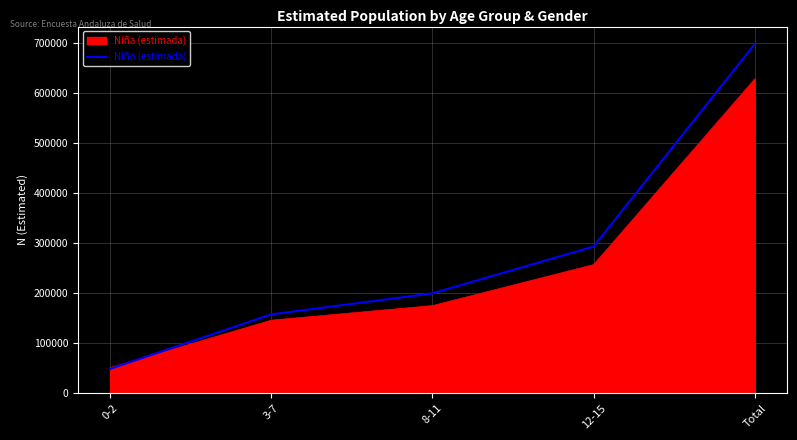

List the labels in order of Niña (estimada) value, smallest first.

0-2, 3-7, 8-11, 12-15, Total